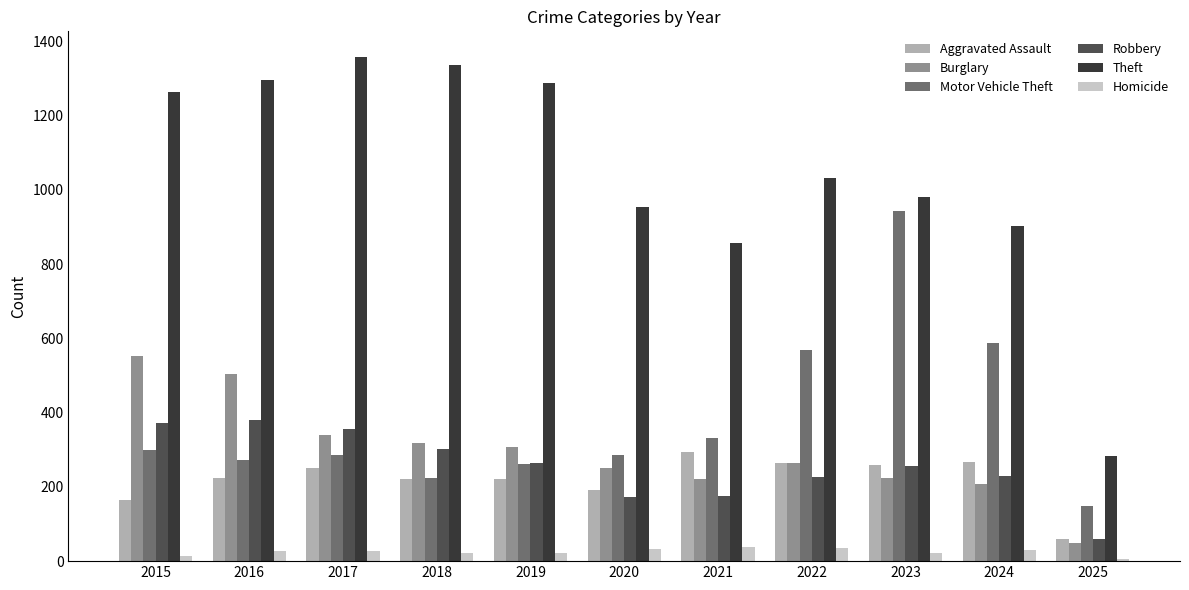

Rank the series at 2017 from highest to lowest value.

Theft, Robbery, Burglary, Motor Vehicle Theft, Aggravated Assault, Homicide